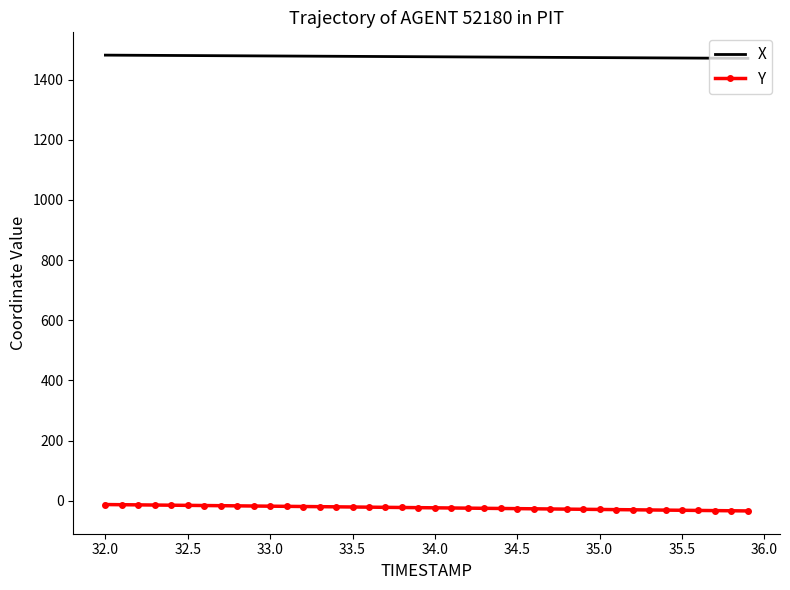

Which series has the largest total across all categories?

X